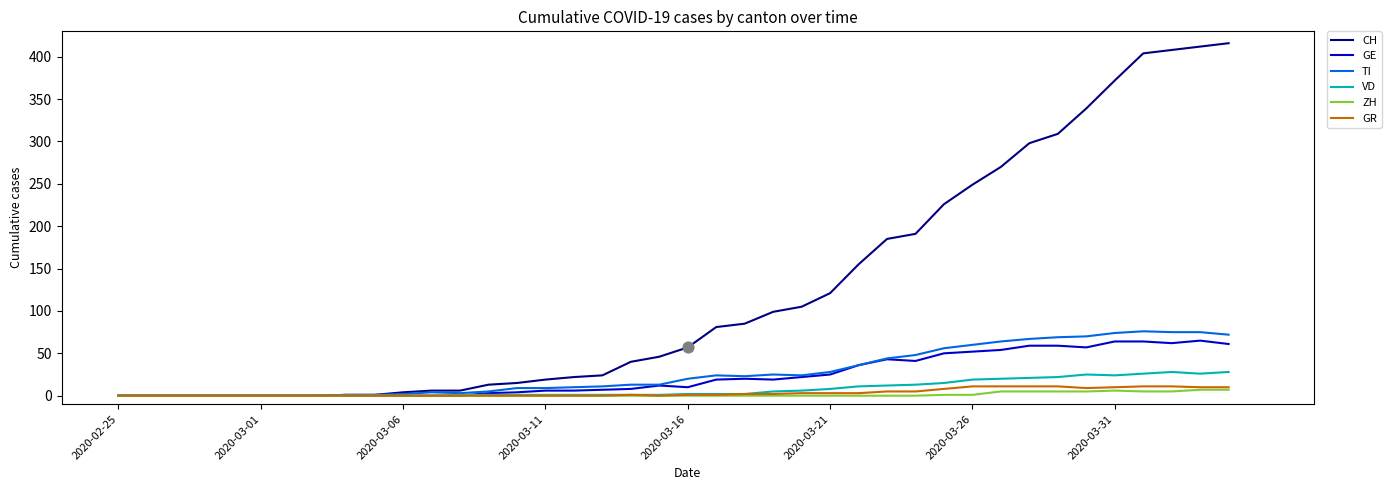

Which series has the largest total across all categories?

CH